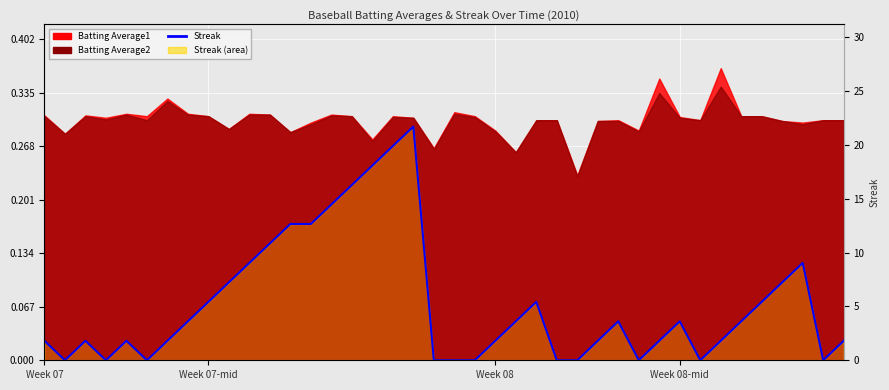

What is the difference between the values at 15 and 26?

0.2